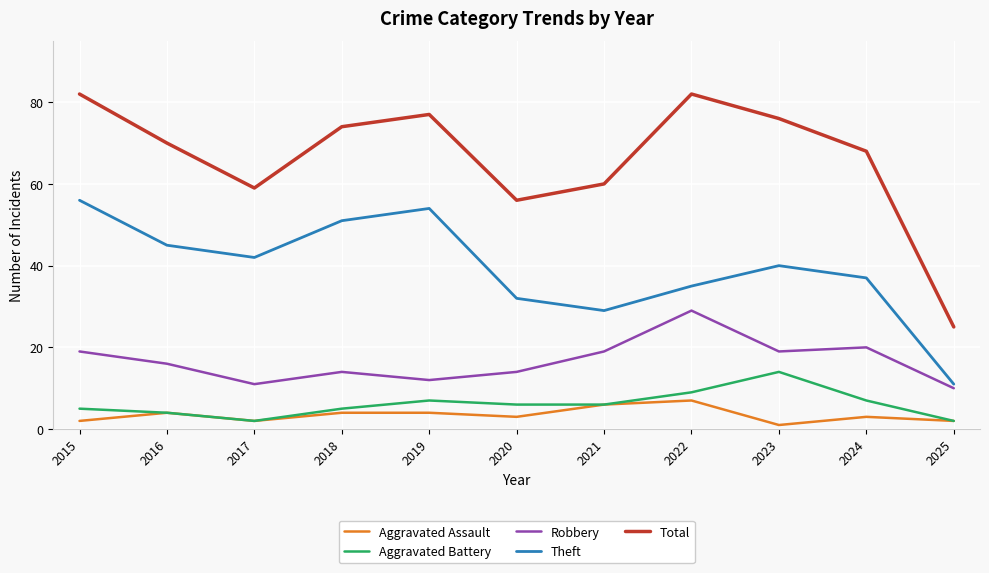

What are all the series names shown in the legend?

Aggravated Assault, Aggravated Battery, Robbery, Theft, Total